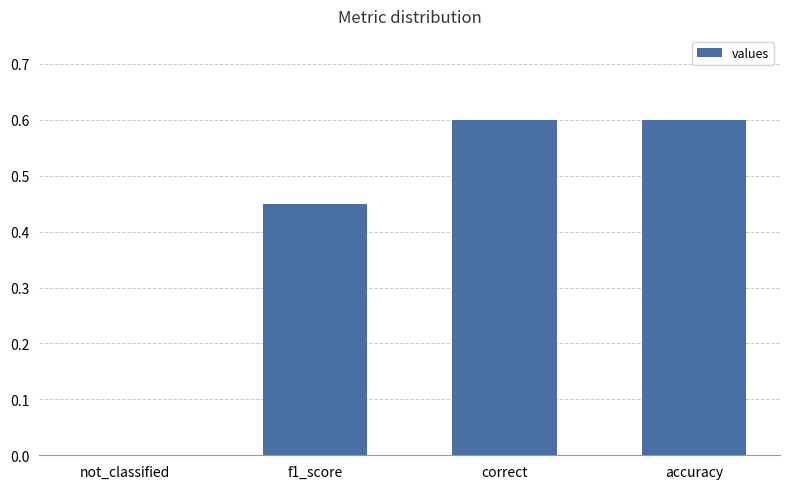

What is the approximate value at correct?

0.6